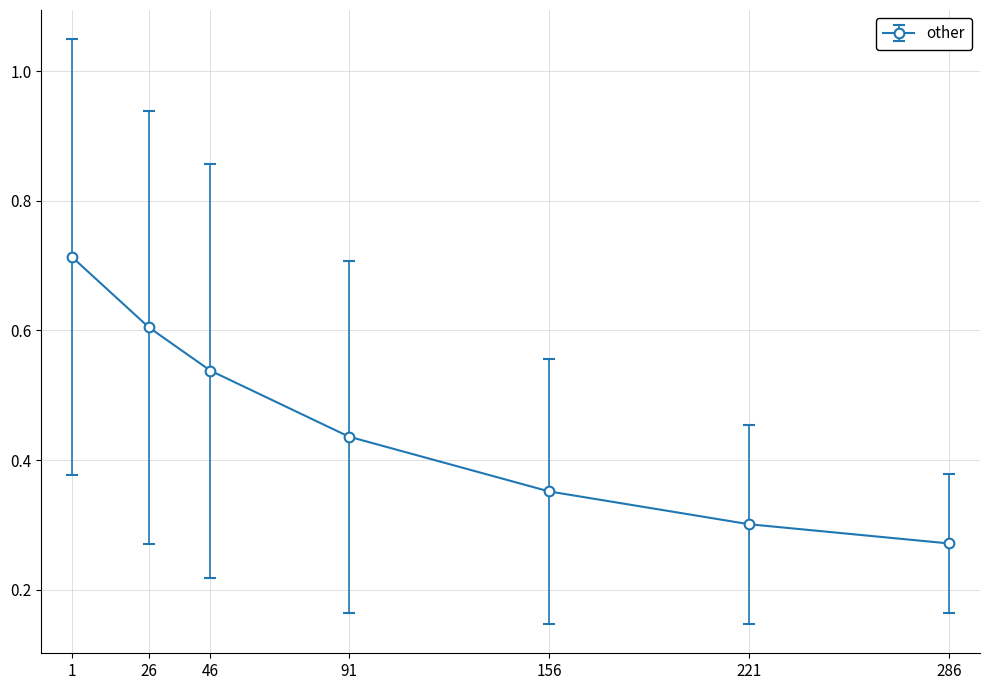

Count the values in the range 0 to 1.

7